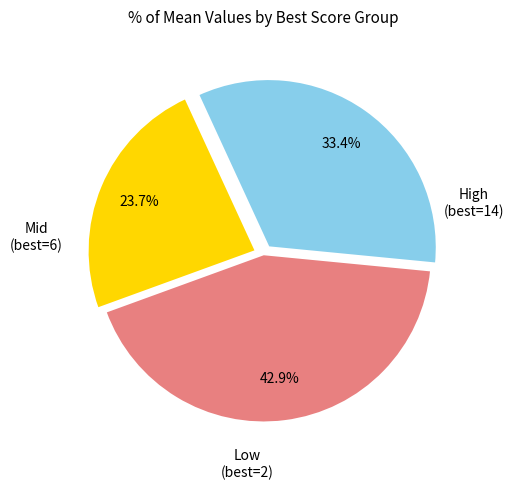

Does any single category account for the majority?

No